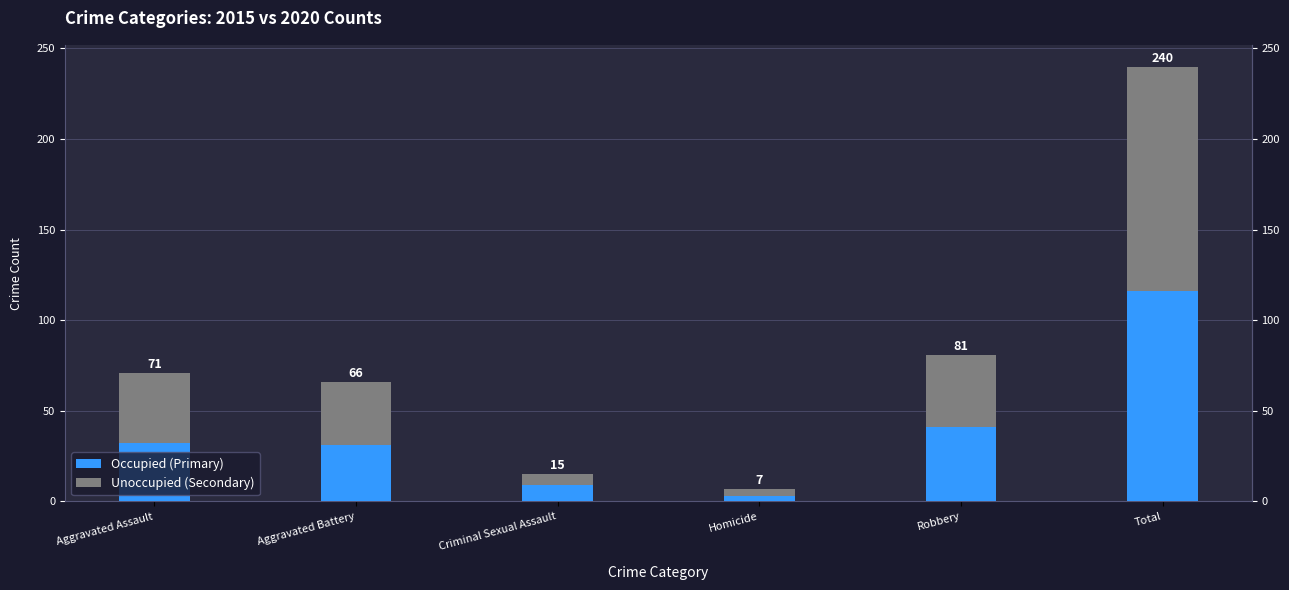

How many bars are there in total?

12